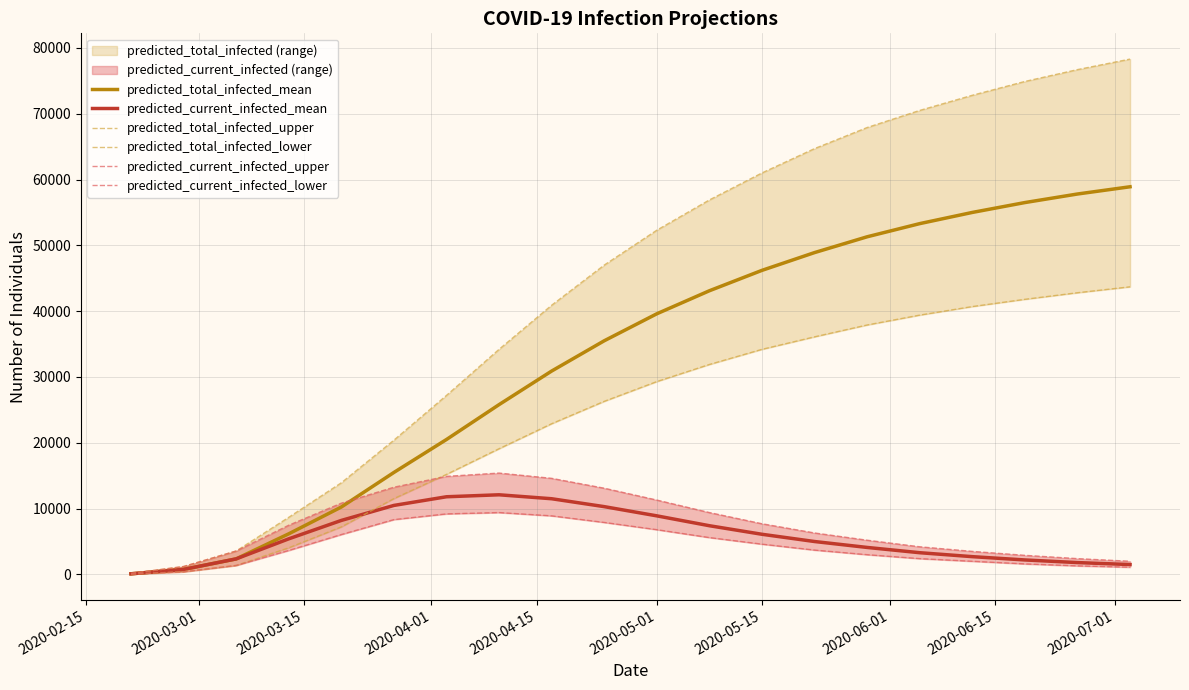

The value of predicted_current_infected_mean at 2020-05-01 is 8900. True or false?

True